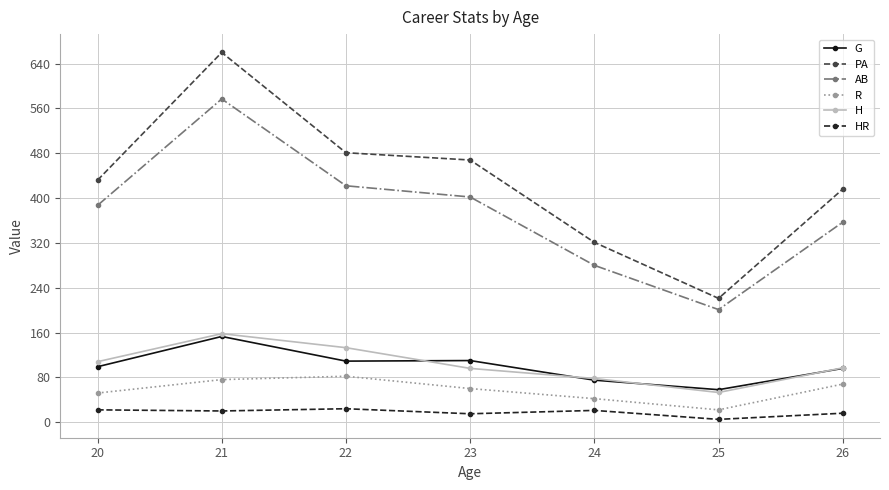

The PA series shows 134 at 26. True or false?

False